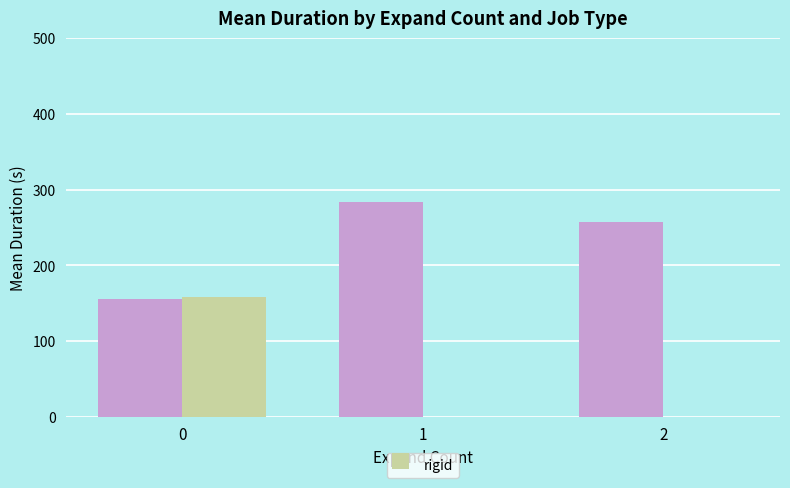

At which category does the chart reach its peak across all series?

1